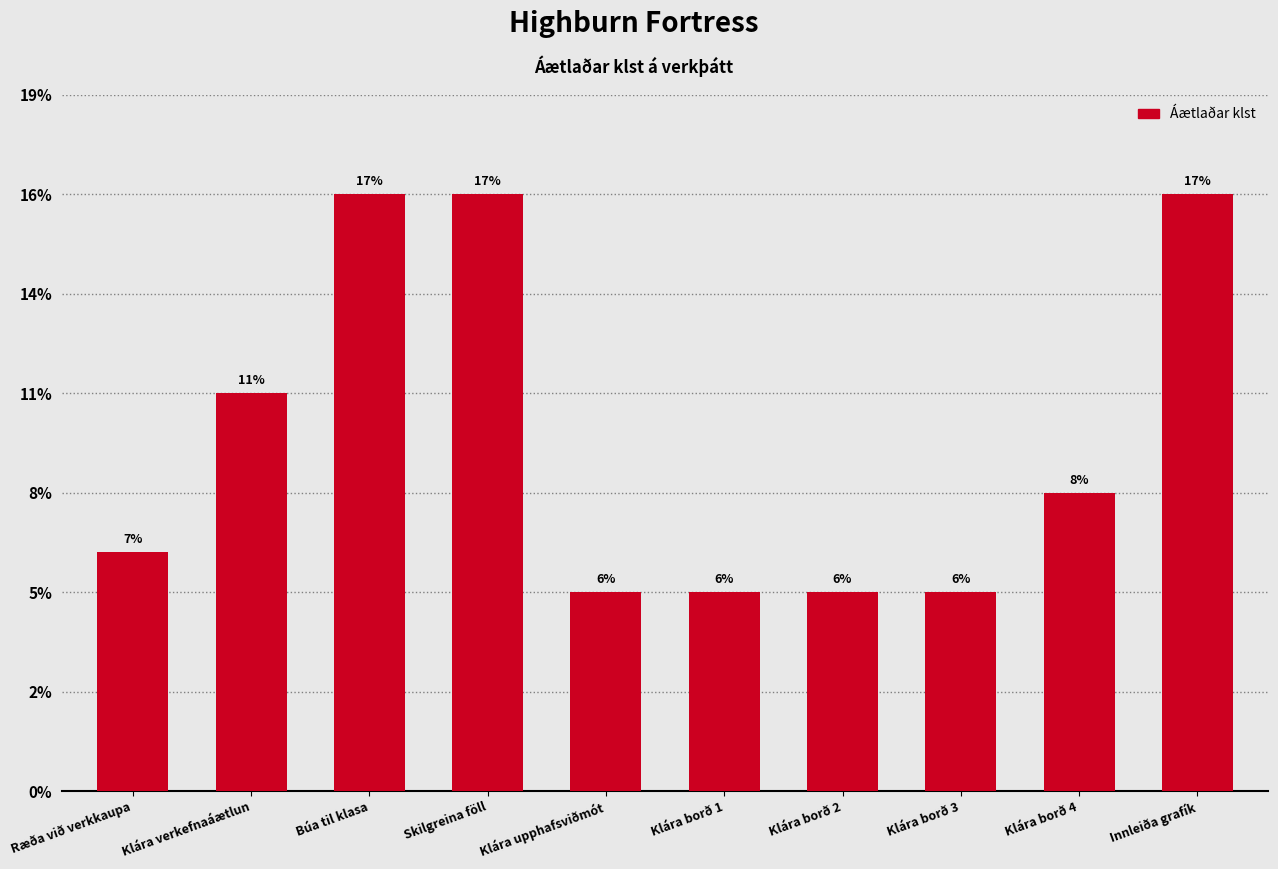

List the labels in order of value, largest first.

Búa til klasa, Skilgreina föll, Innleiða grafík, Klára verkefnaáætlun, Klára borð 4, Ræða við verkkaupa, Klára upphafsviðmót, Klára borð 1, Klára borð 2, Klára borð 3